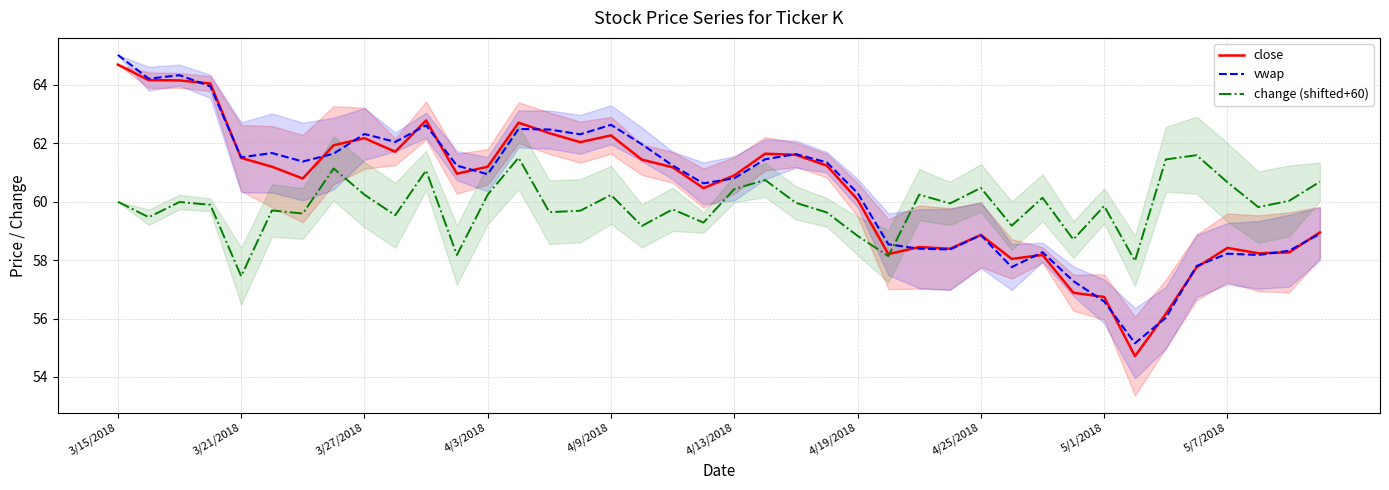

The value of close at 4/3/2018 is 61.2. True or false?

True